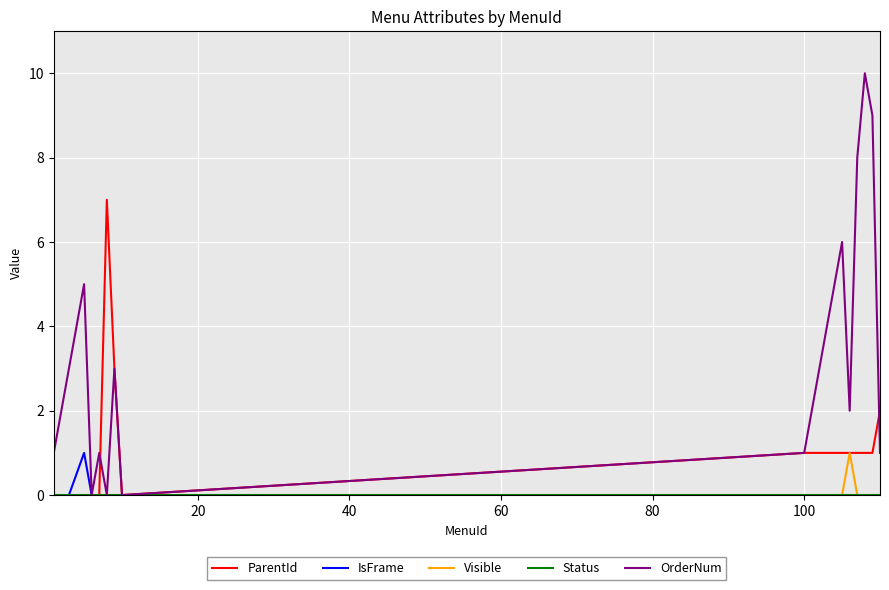

Which series has the widest spread of values?

OrderNum